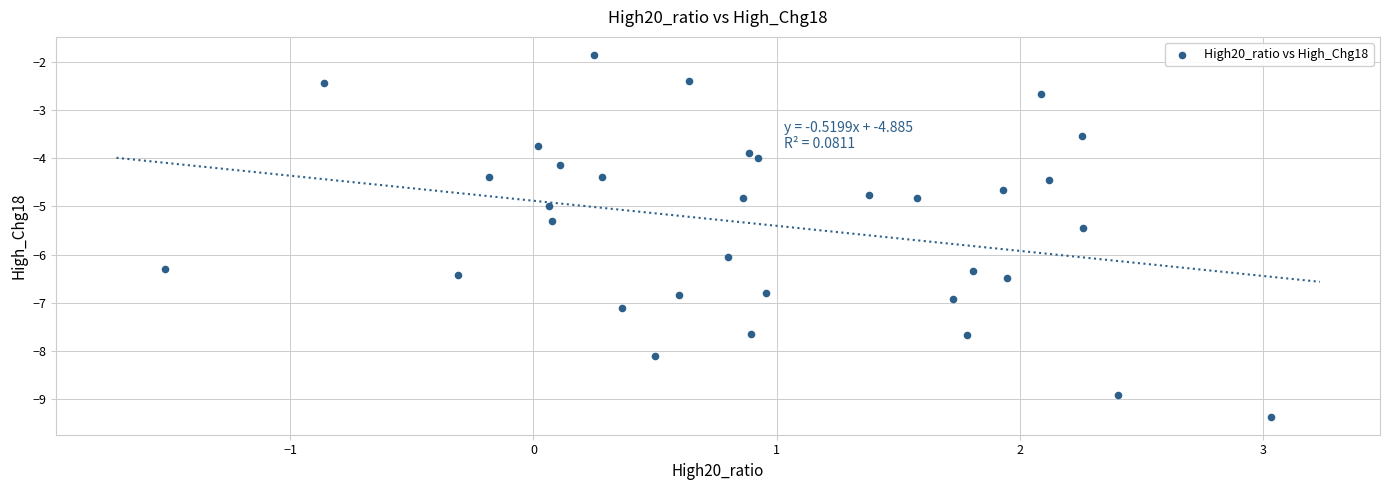

What is the range of X values (max minus min)?

4.5